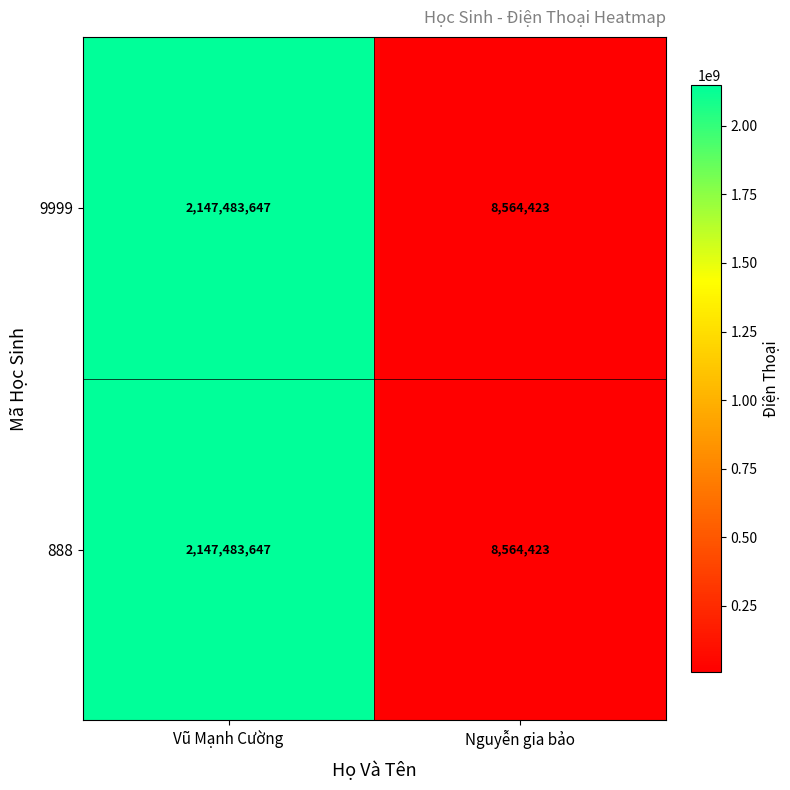

What is the smallest value displayed?

8564423